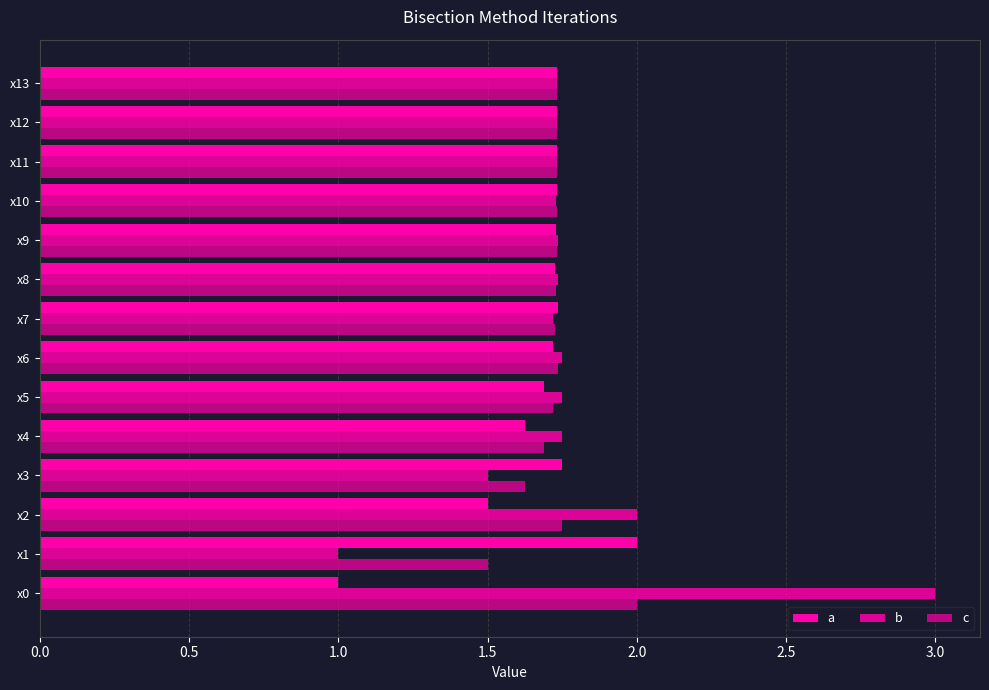

What is the average value of the c series?

1.7